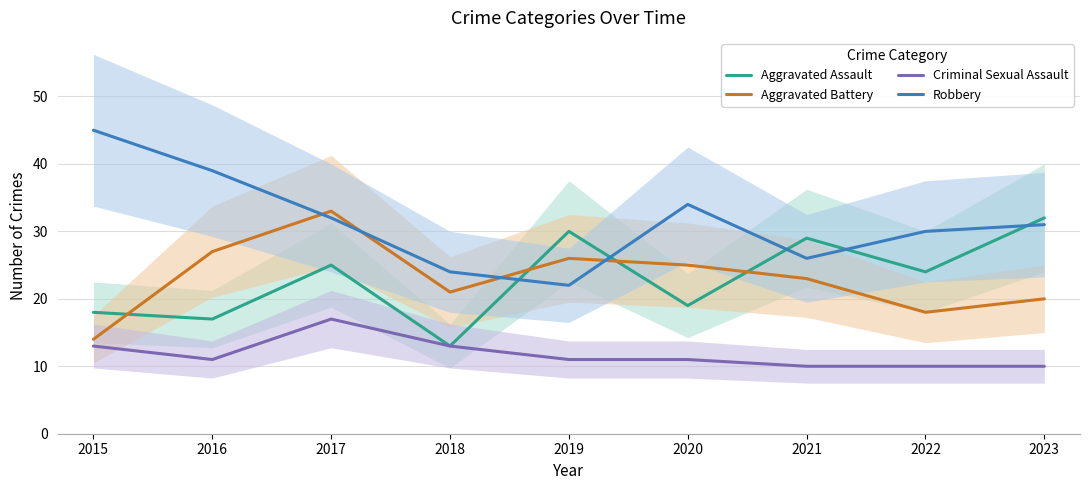

How many values in the Aggravated Assault series exceed 24?

4